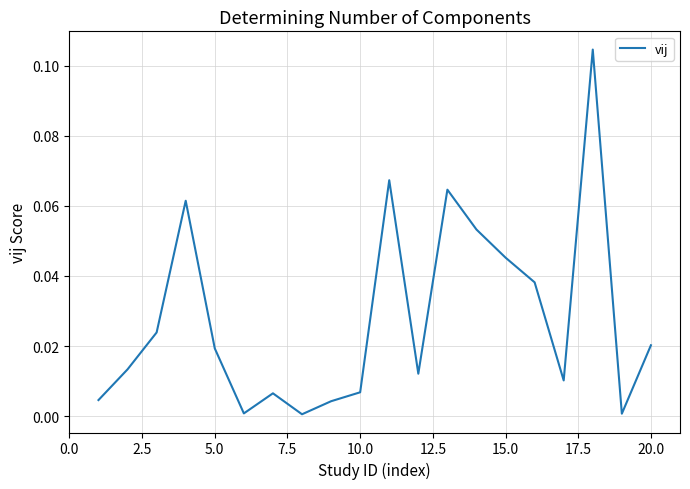

Does the chart display data point markers on the line(s)?

No